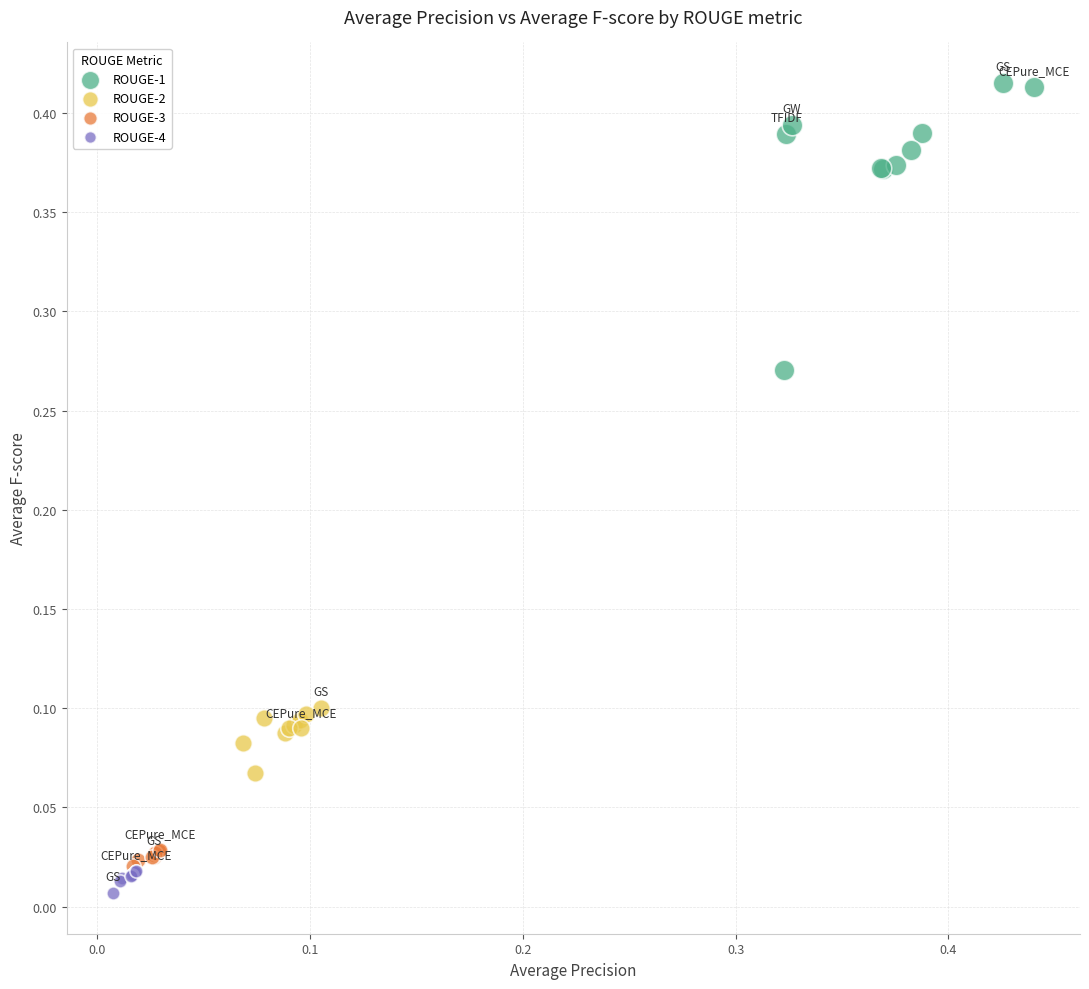

Which series contains the lowest Y value?

ROUGE-4